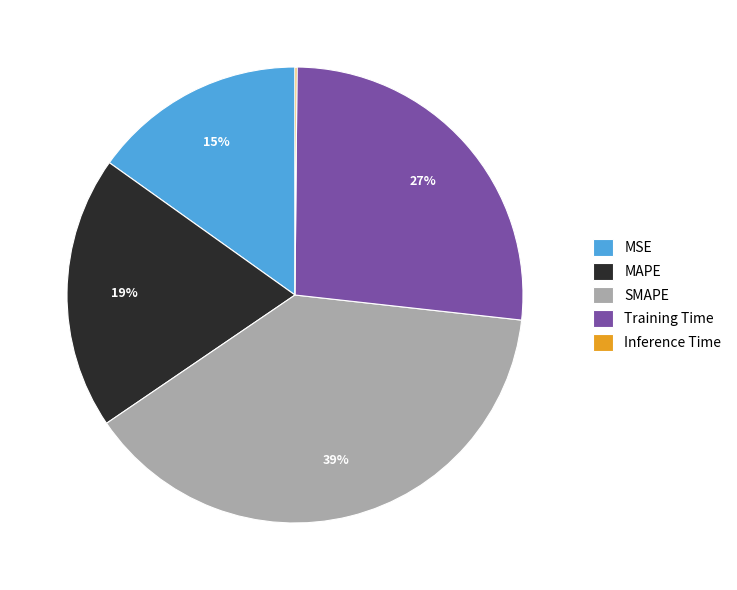

Between Training Time and MSE, which is larger?

Training Time